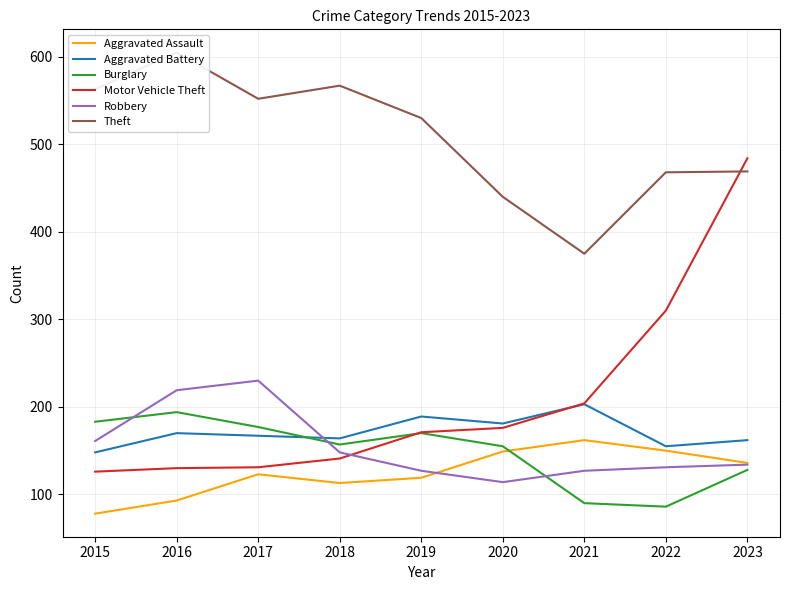

Where is the first local maximum for Theft?

2016